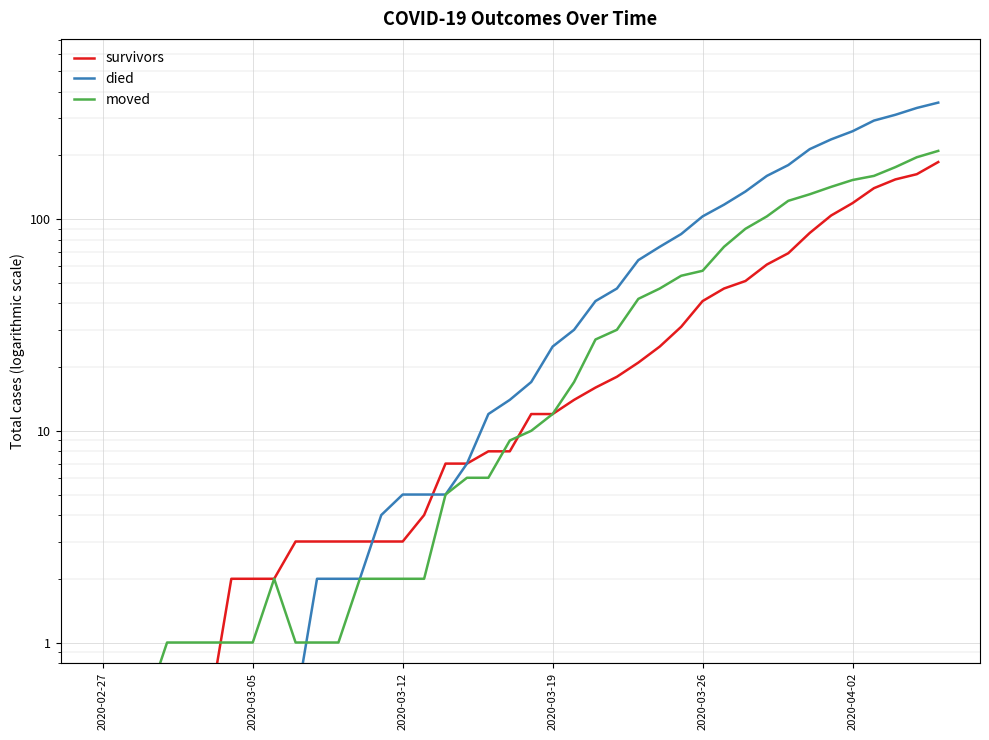

What is the sum of all survivors values?

1431.0